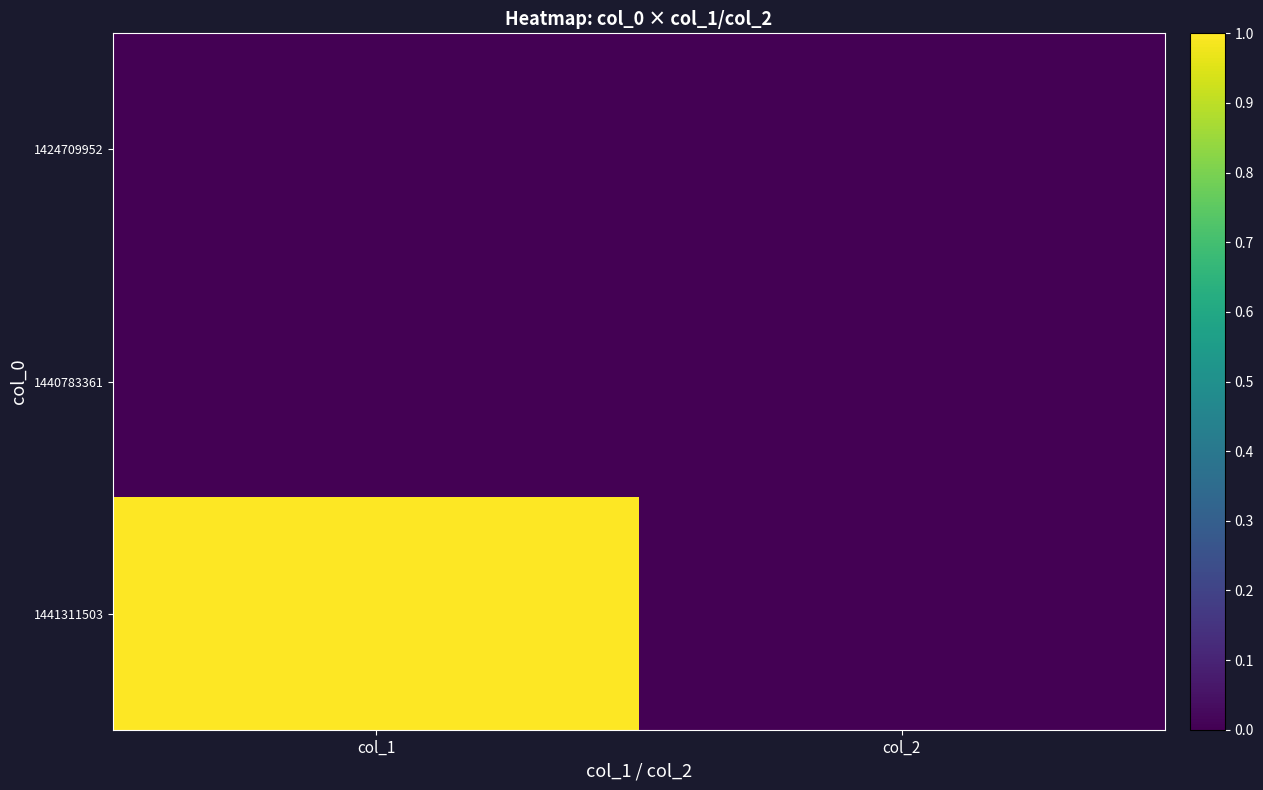

List the series in order of their peak value, highest first.

1441311503, 1424709952, 1440783361